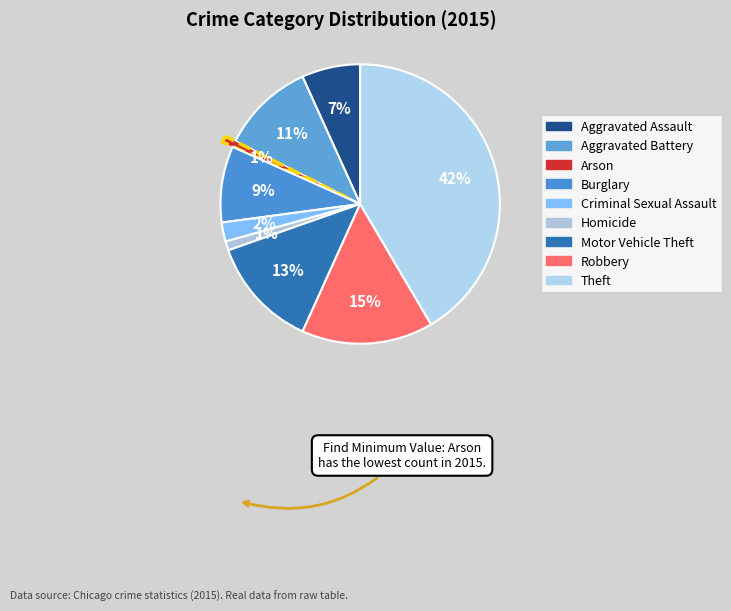

Rank the categories by value from lowest to highest.

Arson, Homicide, Criminal Sexual Assault, Aggravated Assault, Burglary, Aggravated Battery, Motor Vehicle Theft, Robbery, Theft